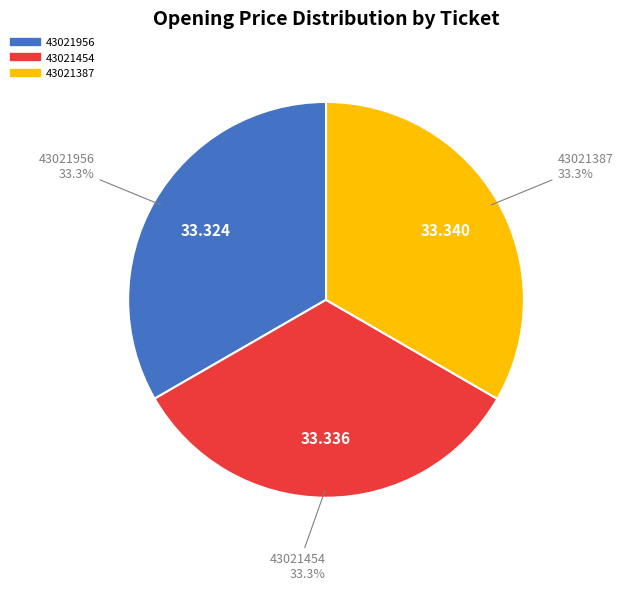

To the nearest percent, what is the average slice percentage?

33%